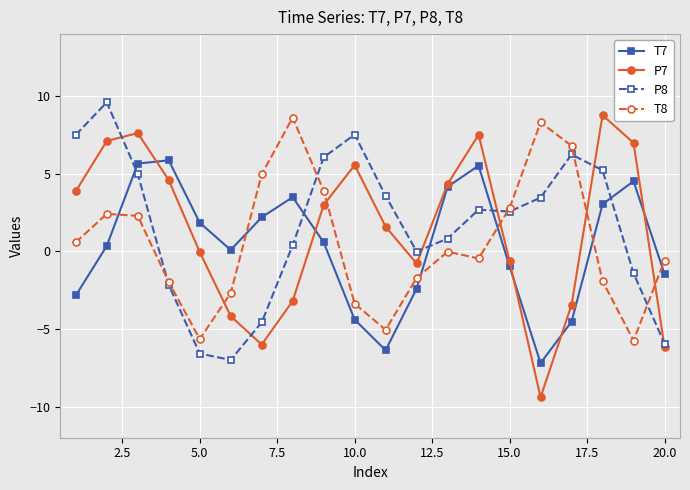

True or false: P7 has more than 2 points higher than both neighbors.

True